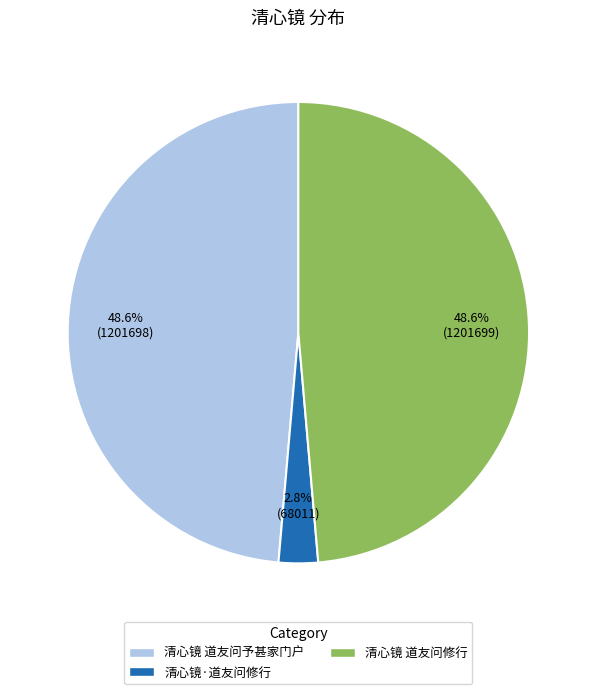

Approximately how many times larger is the value at 清心镜·道友问修行 compared to 清心镜 道友问予甚家门户?

0.1